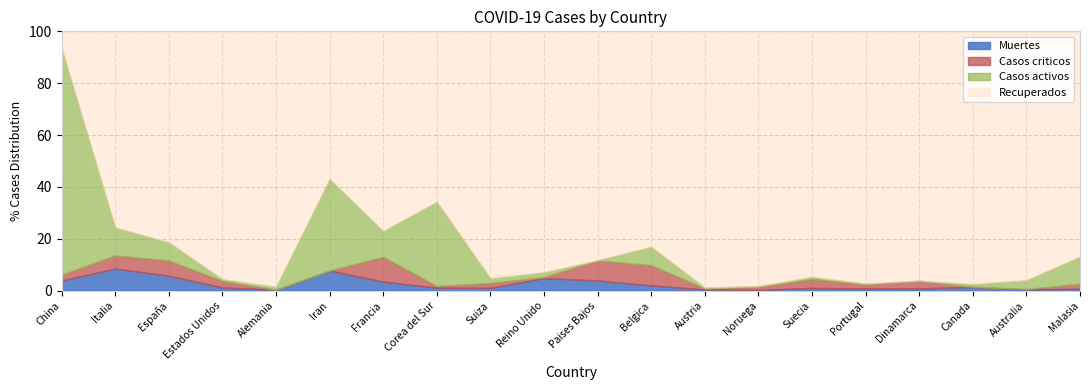

Where is Recuperados nearest to the value 21919?

Alemania